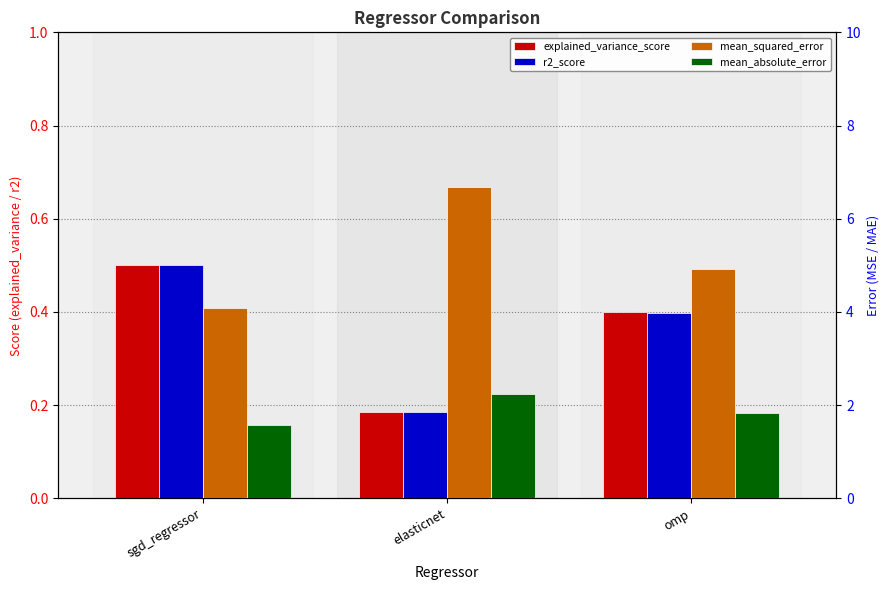

What are all the series names shown in the legend?

explained_variance_score, r2_score, mean_squared_error, mean_absolute_error